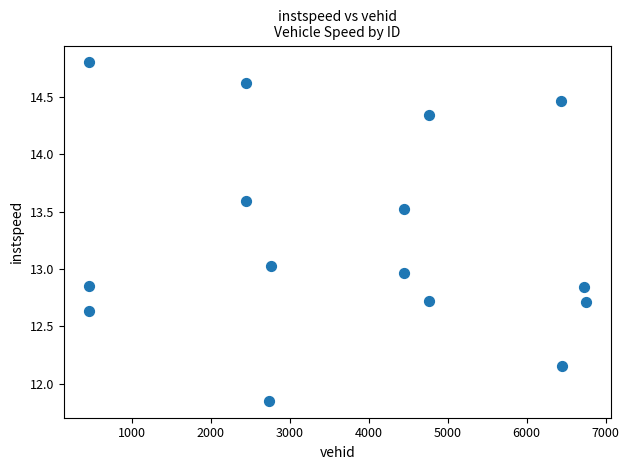

What is the range of X values (max minus min)?

6302.0